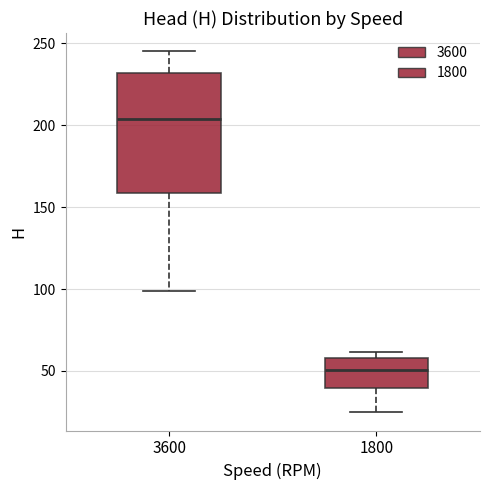

Which box's median line is the highest?

3600